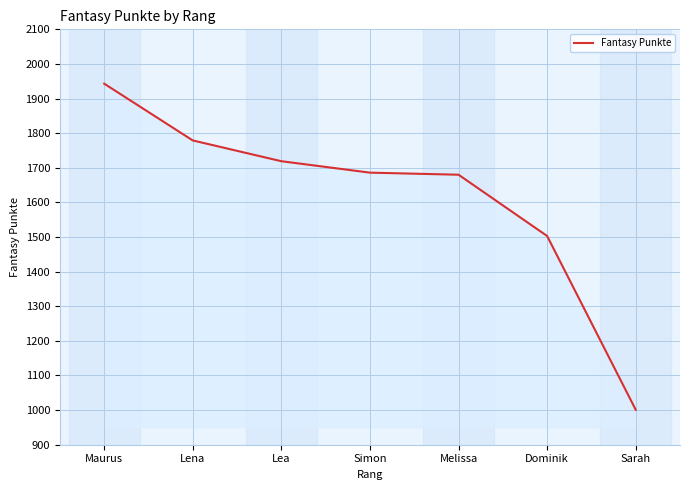

Approximately how many times larger is the value at Sarah compared to Lea?

0.6